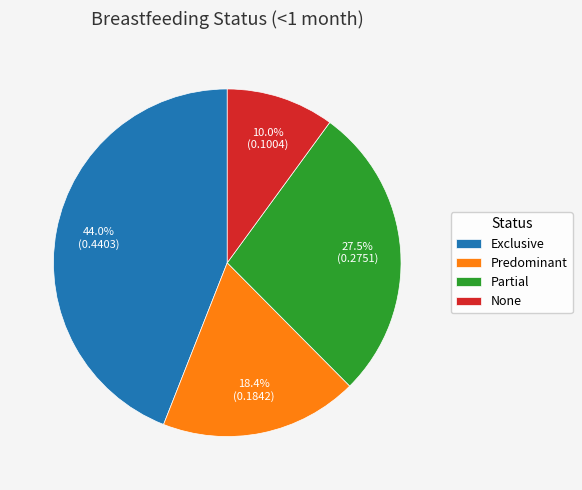

Rank the categories by value from highest to lowest.

Exclusive, Partial, Predominant, None